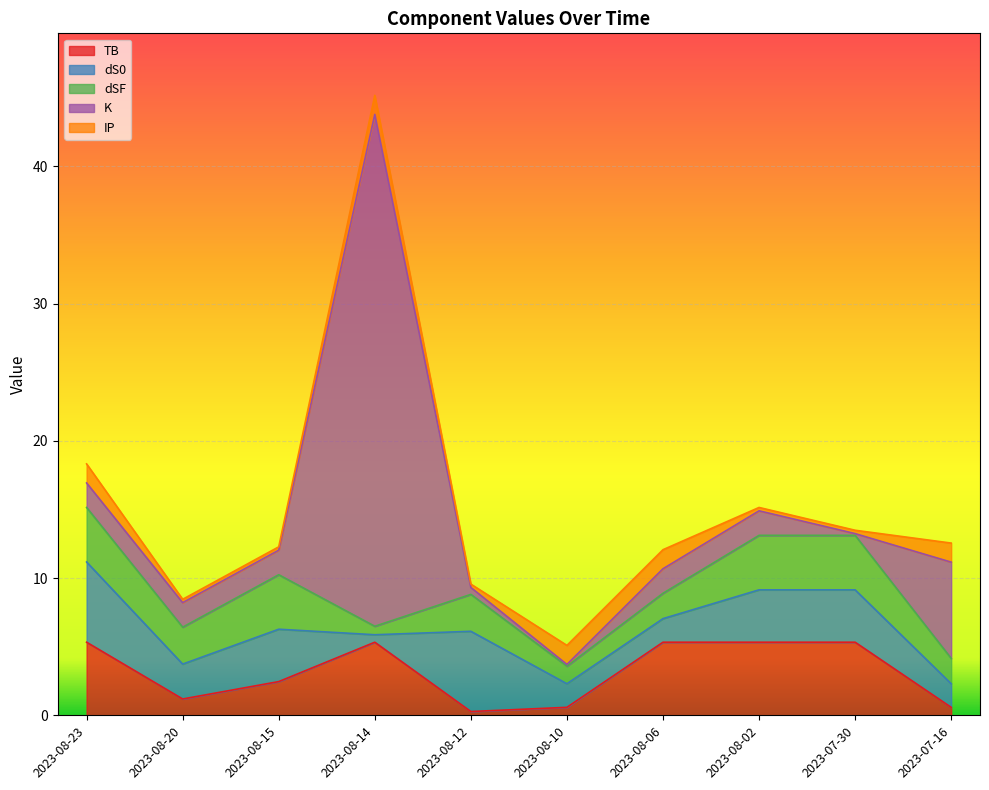

True or false: TB has more than 1 points higher than both neighbors.

False